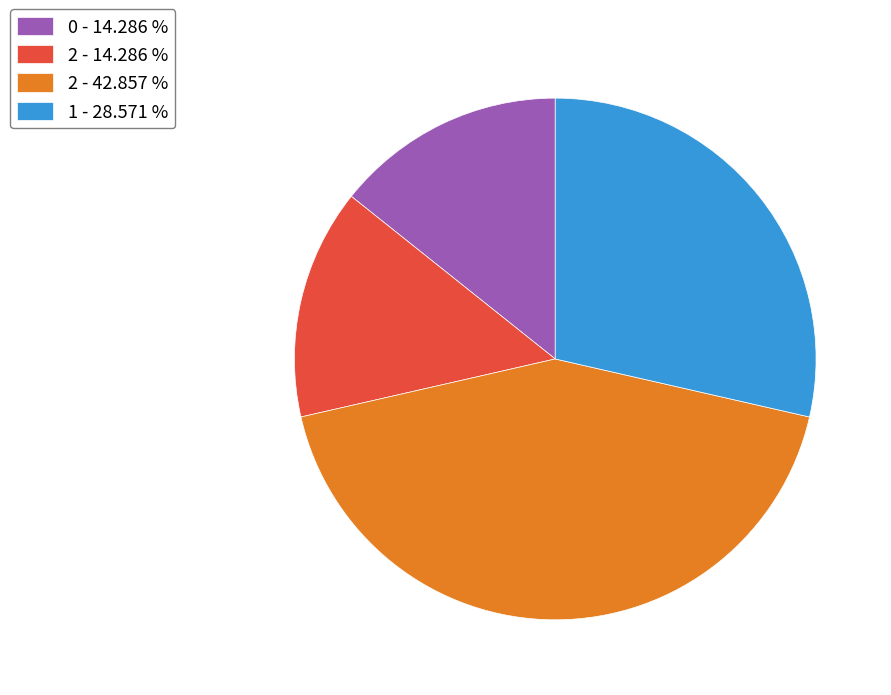

What is the ratio of the value at 2 - 42.857 % to the value at 2 - 14.286 %?

3.0